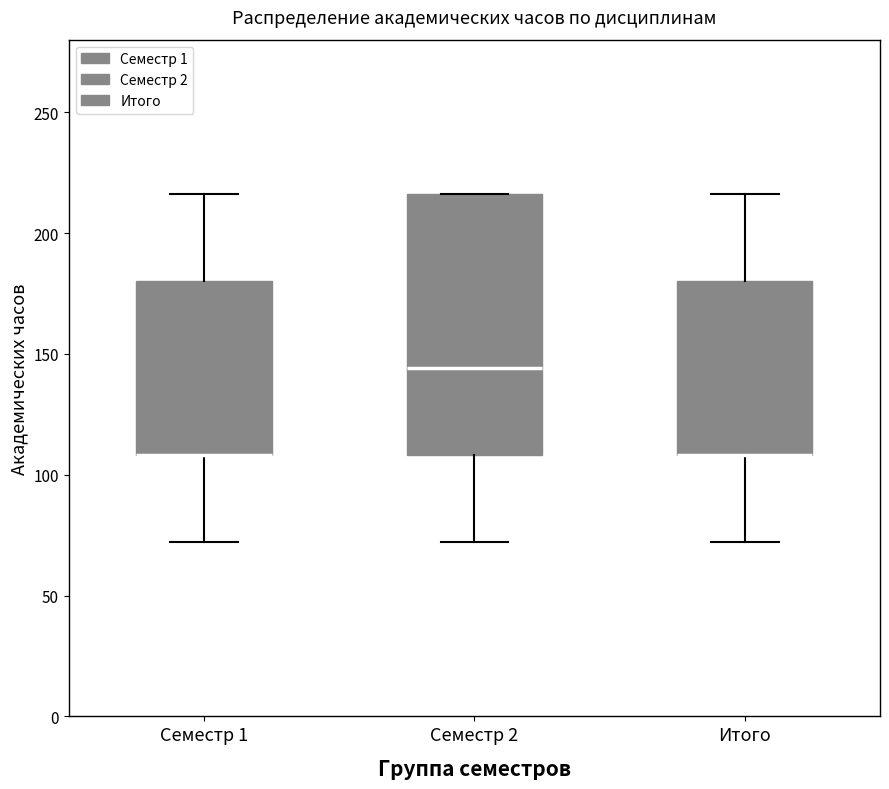

Which box is the tallest, from its lower edge to its upper edge?

Семестр 2